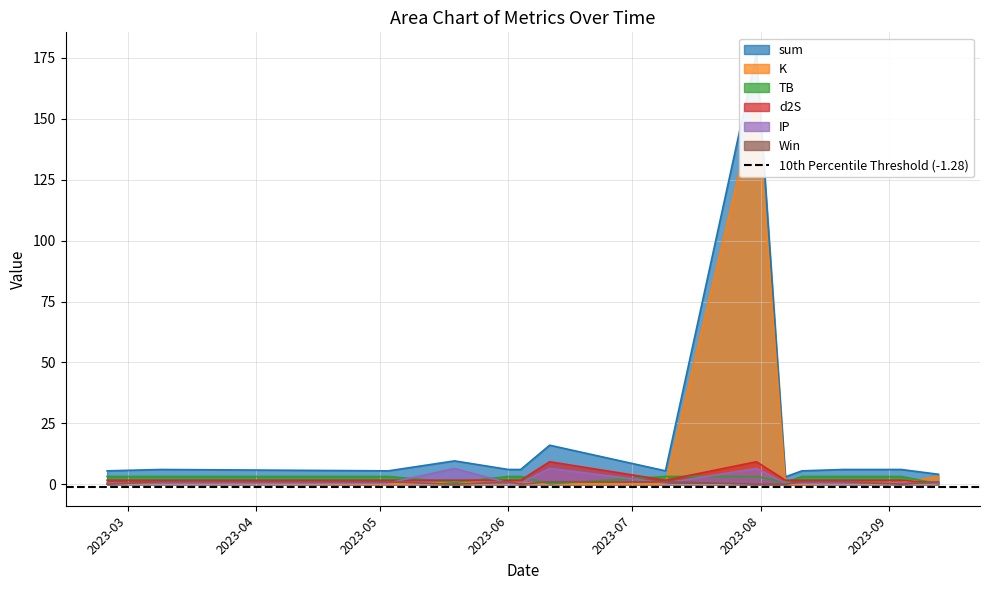

Does the chart display data point markers on the line(s)?

No